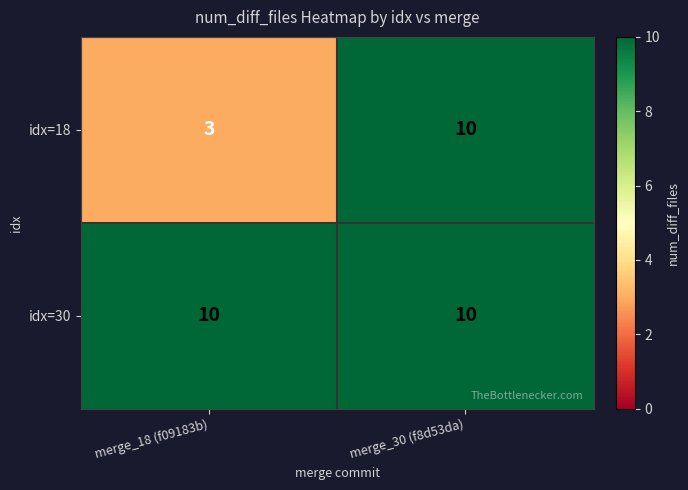

The value of idx=30 at merge_18 (f09183b) is 3. True or false?

False